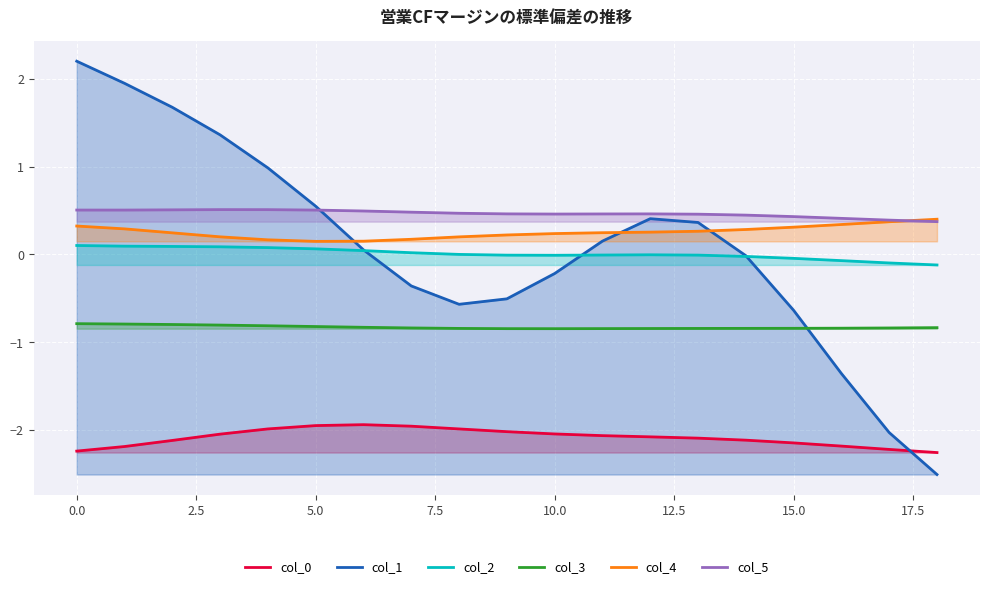

Which series has the largest total across all categories?

col_5